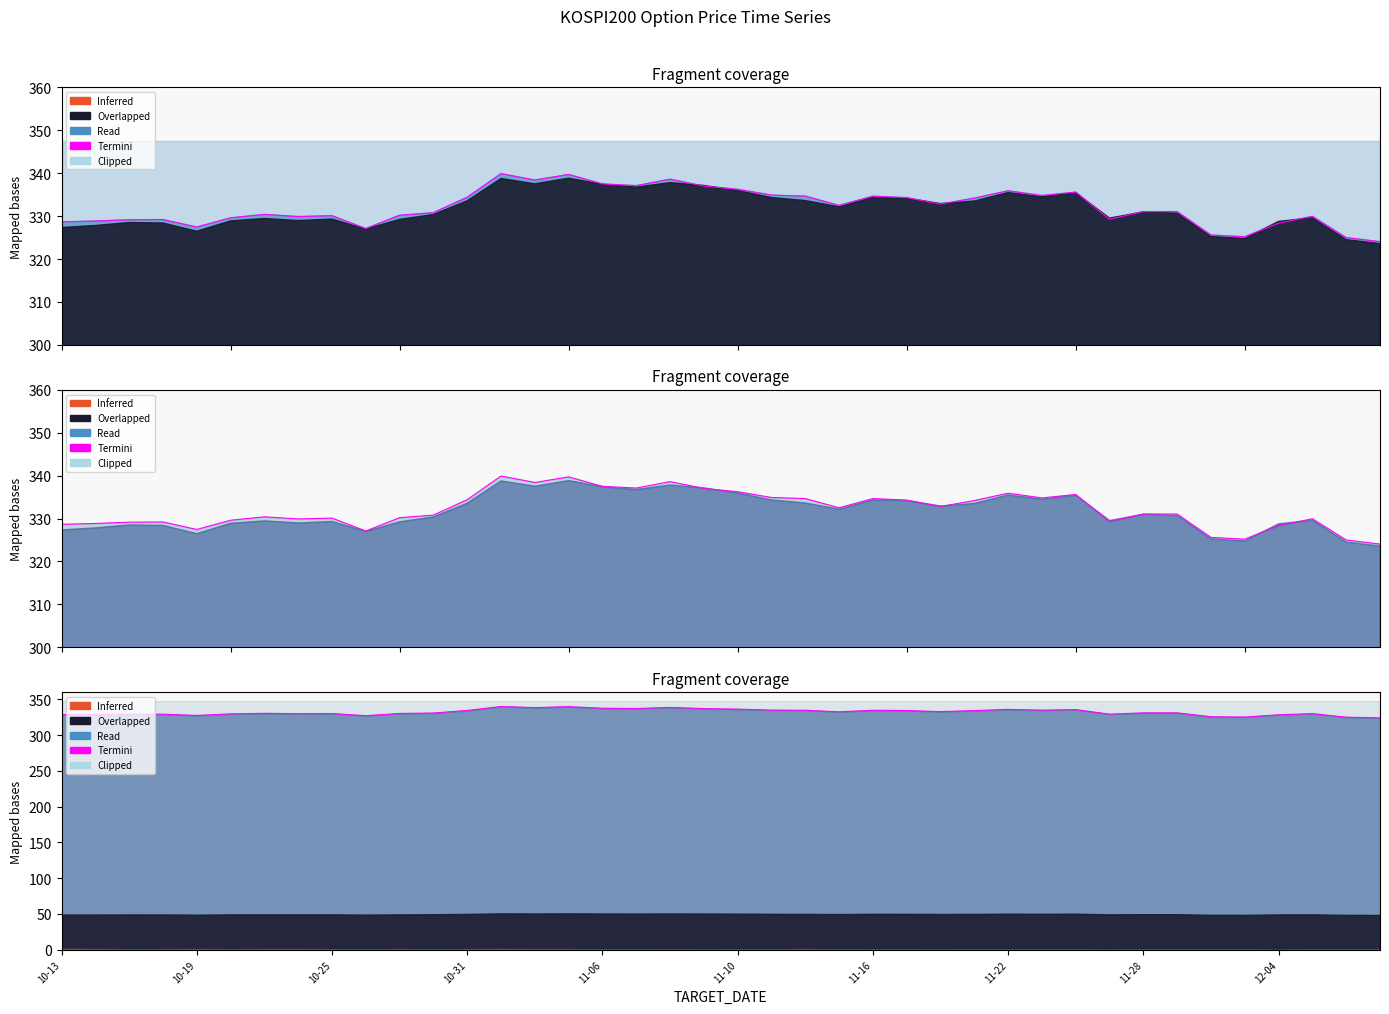

How many interior local valleys (lower than both neighbors) does the data have?

10